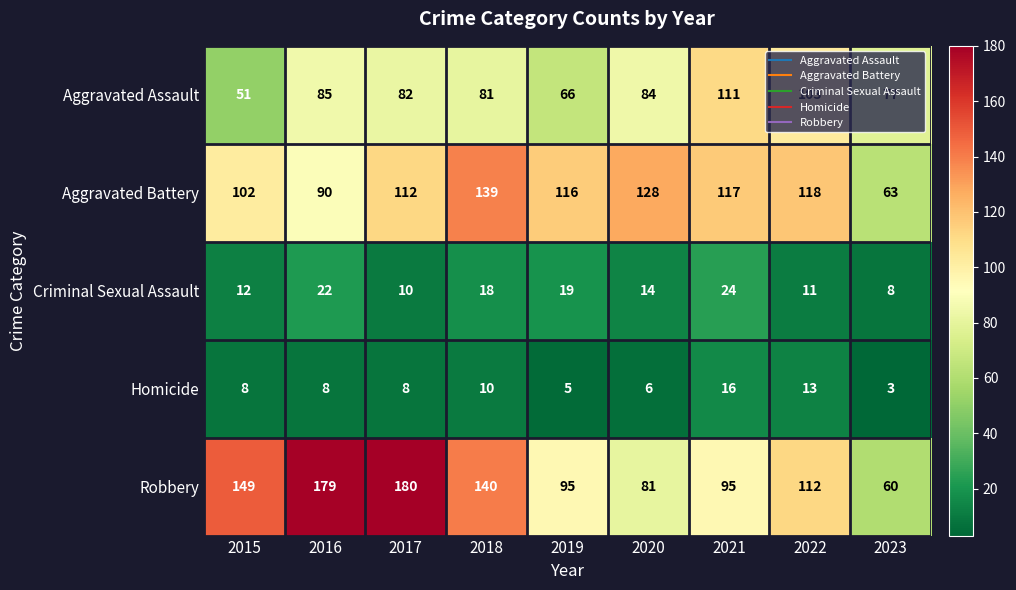

What is the difference between the maximum and minimum values in the Homicide series?

13